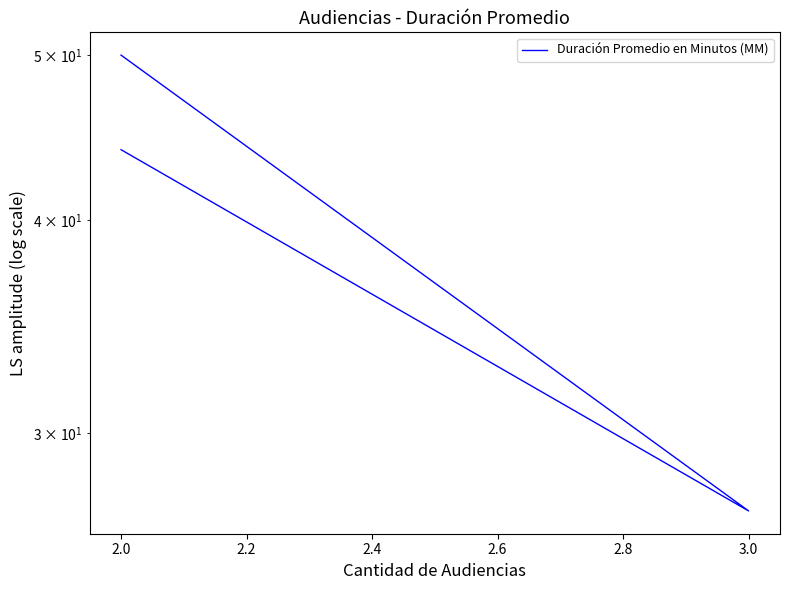

The chart shows a value of 74 at 2.0. True or false?

False